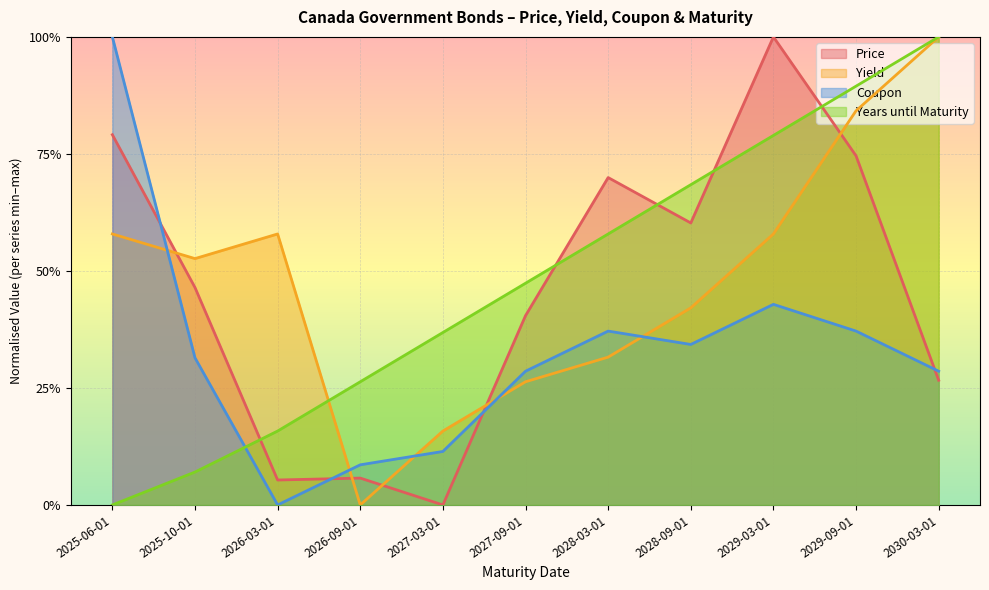

Count the Yield values in the range 0 to 1.

11